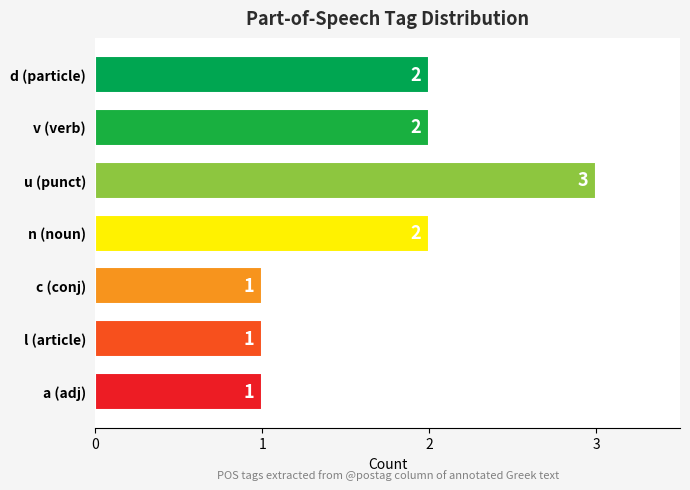

Which has a higher value, c (conj) or n (noun)?

n (noun)